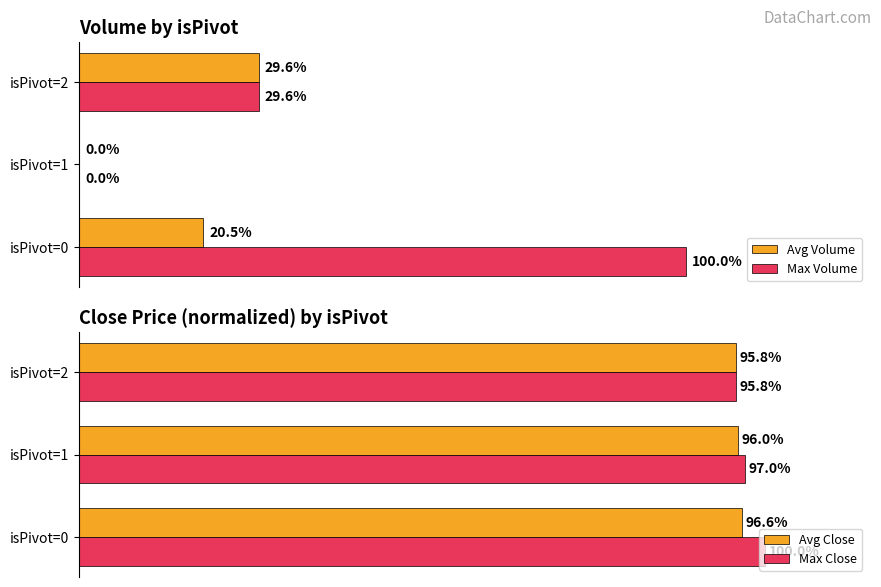

Which series has the largest total across all categories?

Max Close